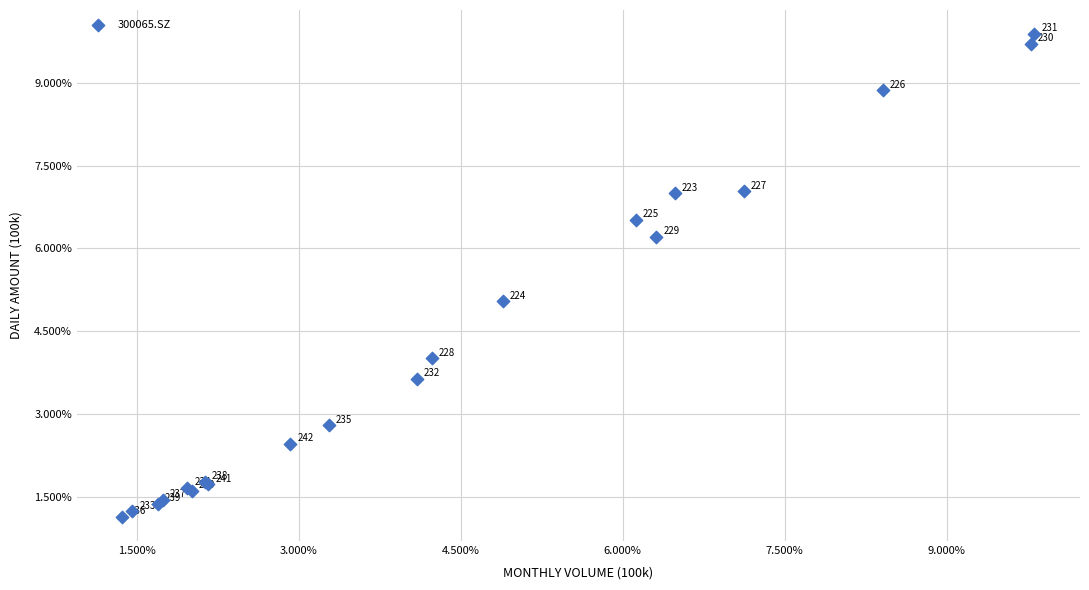

What Y value in the scatter plot is closest to 5?

5.0